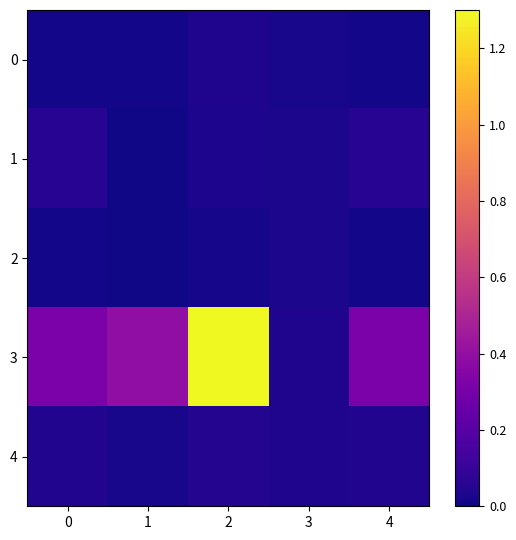

Reading right to left, what are all the values shown in this chart?

0: 4=0.0	3=0.0	2=0.0	1=0.0	0=0.0
1: 4=0.1	3=0.0	2=0.0	1=0.0	0=0.1
2: 4=0.0	3=0.0	2=0.0	1=0.0	0=0.0
3: 4=0.3	3=0.0	2=1.3	1=0.4	0=0.3
4: 4=0.0	3=0.0	2=0.0	1=0.0	0=0.0